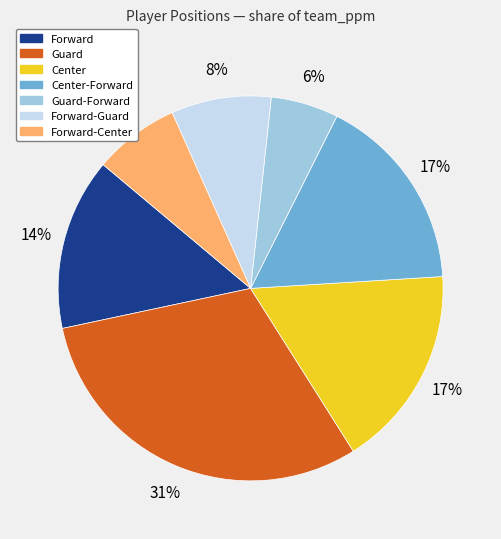

Count the number of slices in the pie.

7